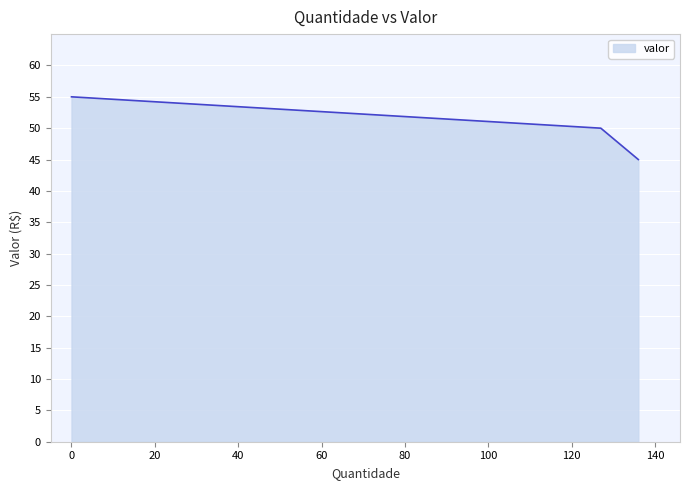

Count the values in the range 45 to 55.

3